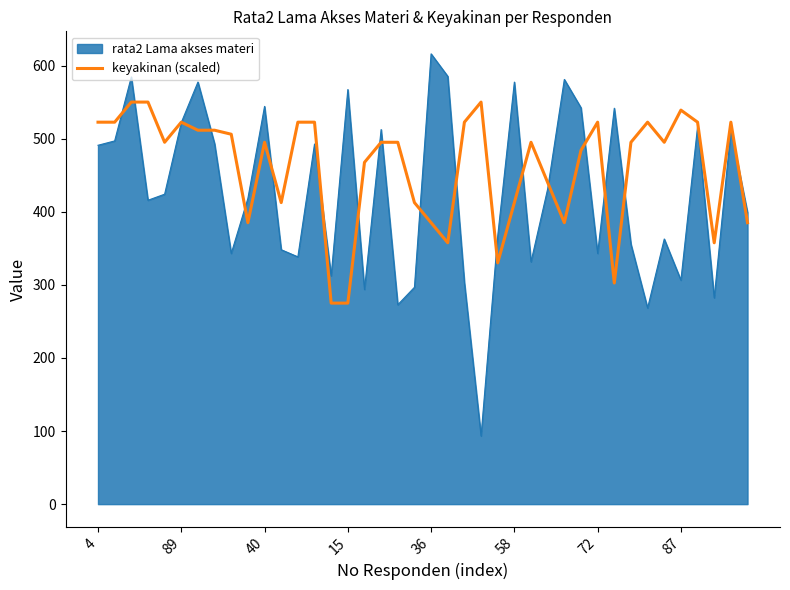

Which series has the largest total across all categories?

keyakinan (scaled)